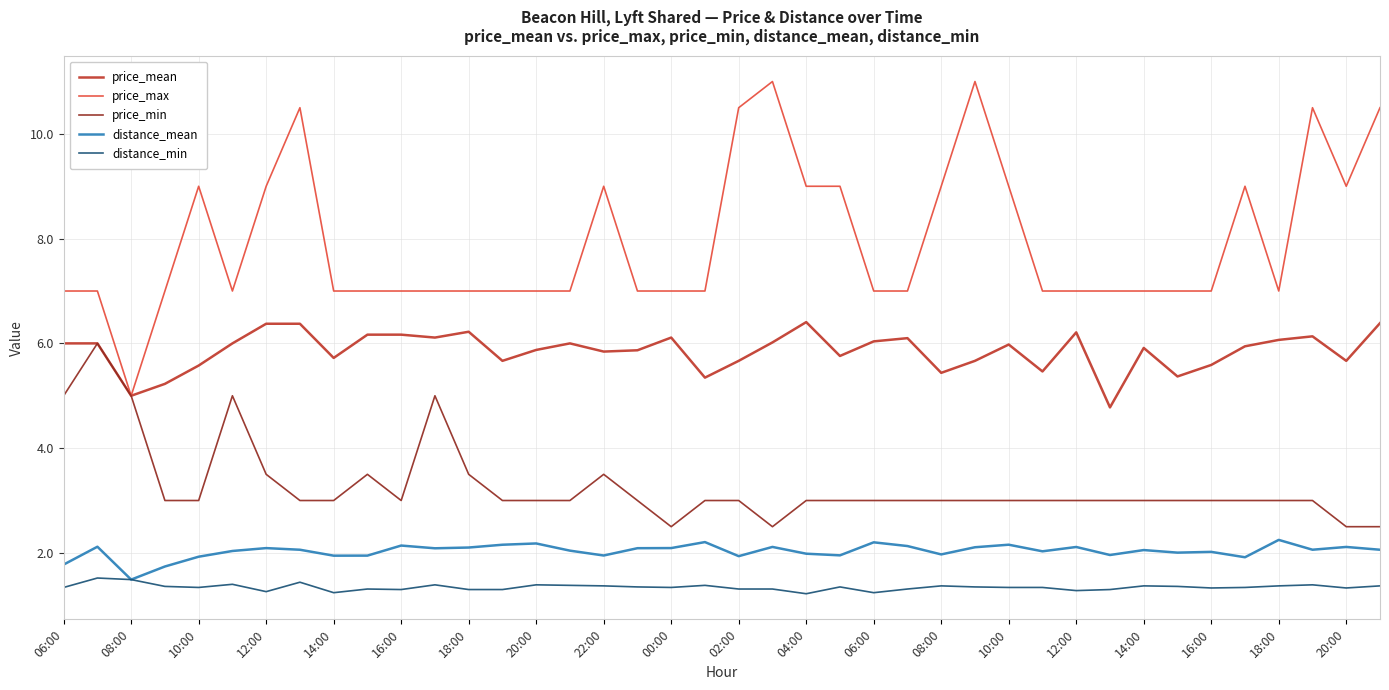

True or false: price_max and distance_min intersect in this chart.

False